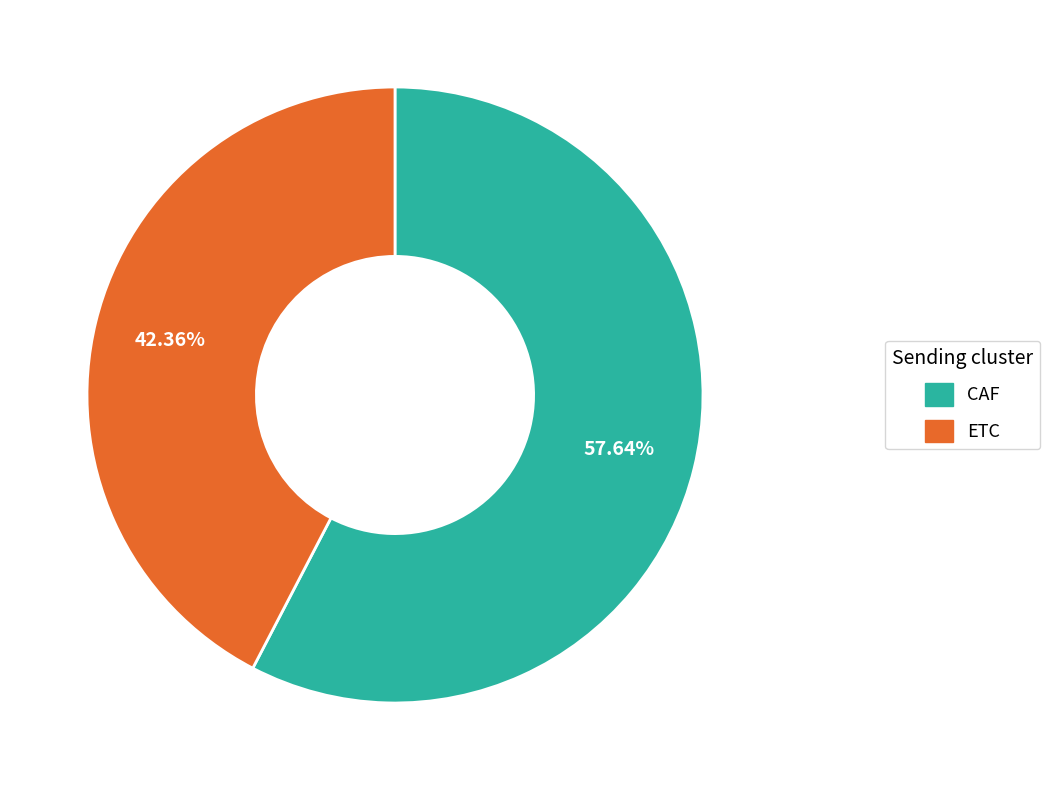

How many segments does this pie chart have?

2